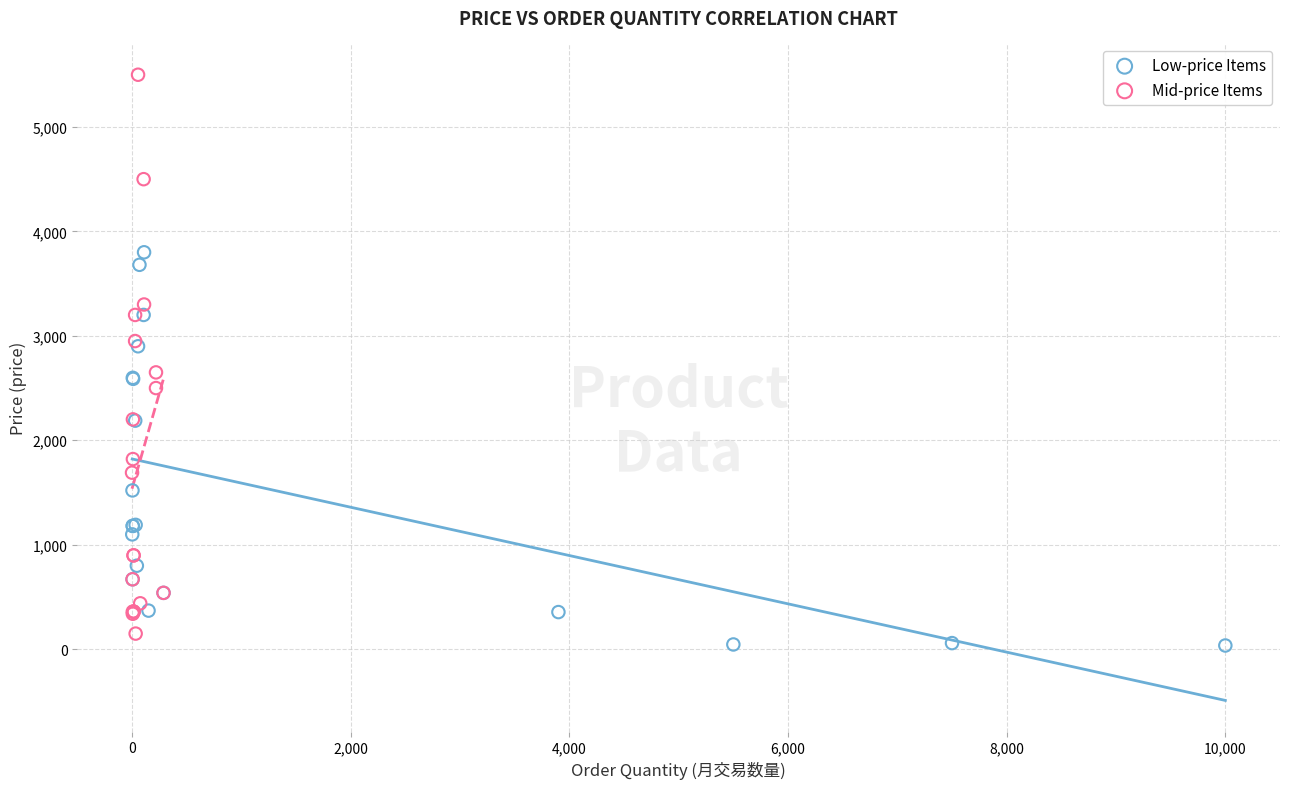

Which series contains the lowest Y value?

Low-price Items